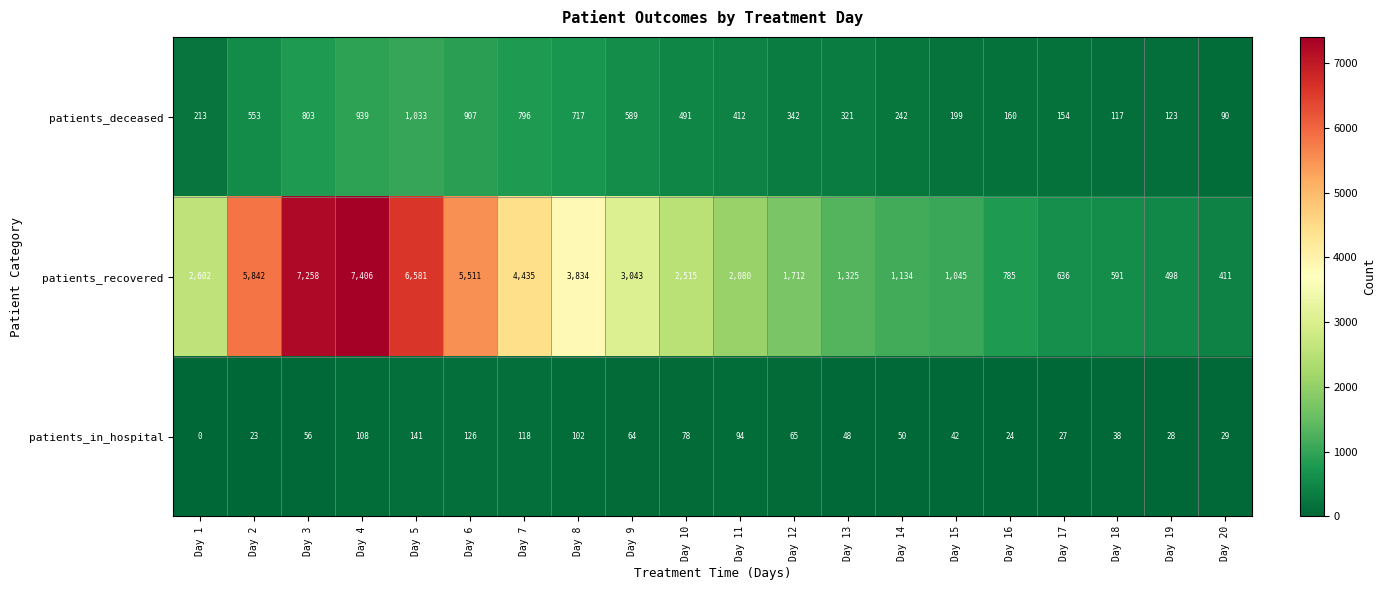

At how many categories does at least one series exceed 2340?

10